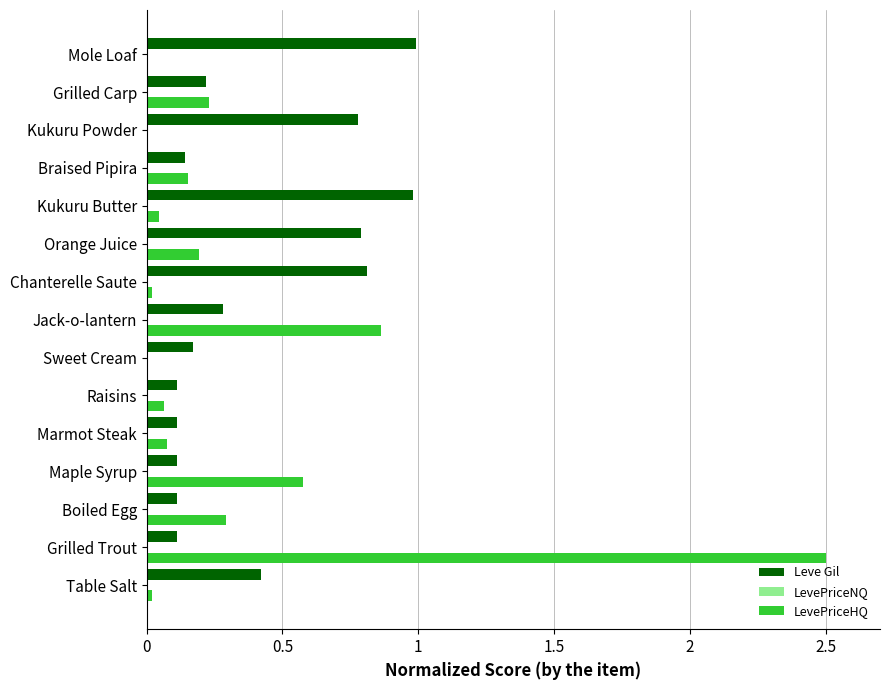

At which category is the sum across all series the highest?

Grilled Trout